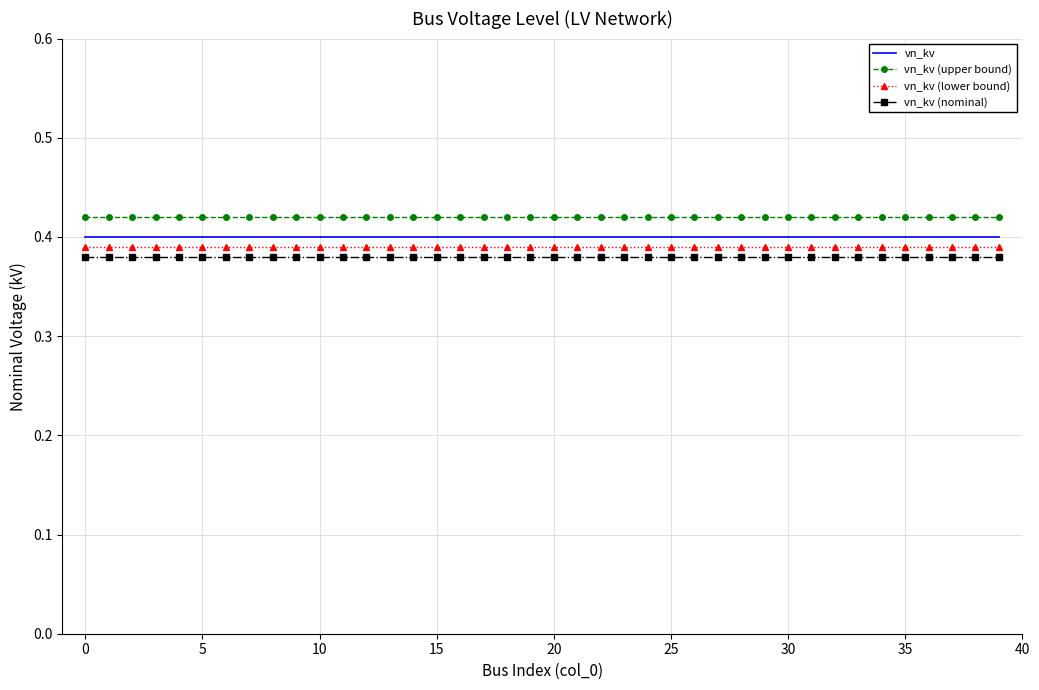

True or false: vn_kv and vn_kv (upper bound) intersect in this chart.

False